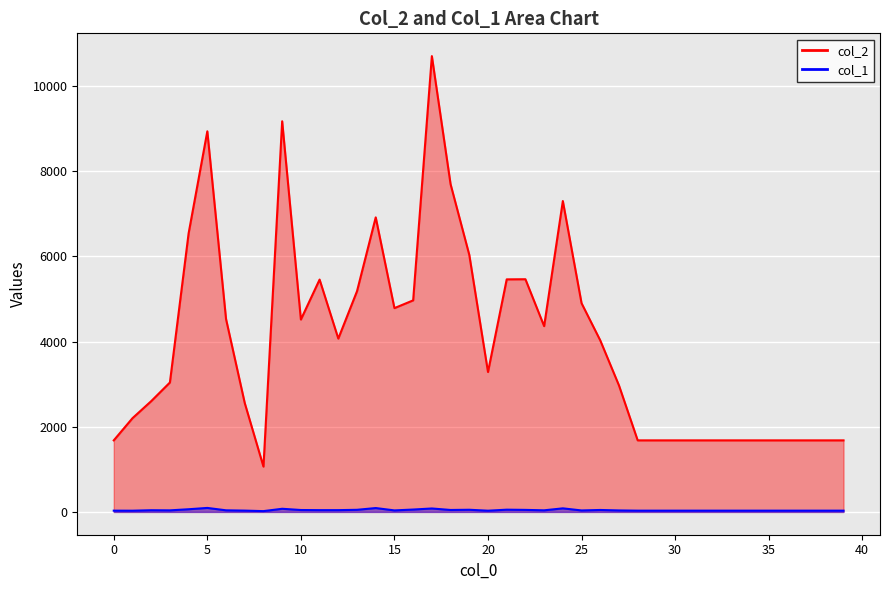

Where is the first local maximum for col_1?

2